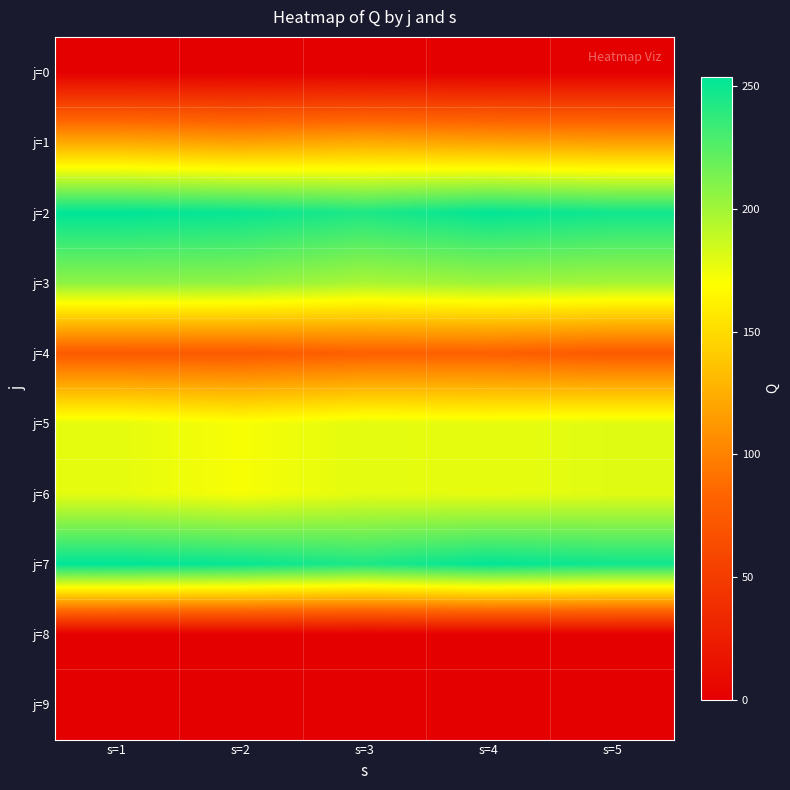

At how many categories does at least one series exceed 149?

5